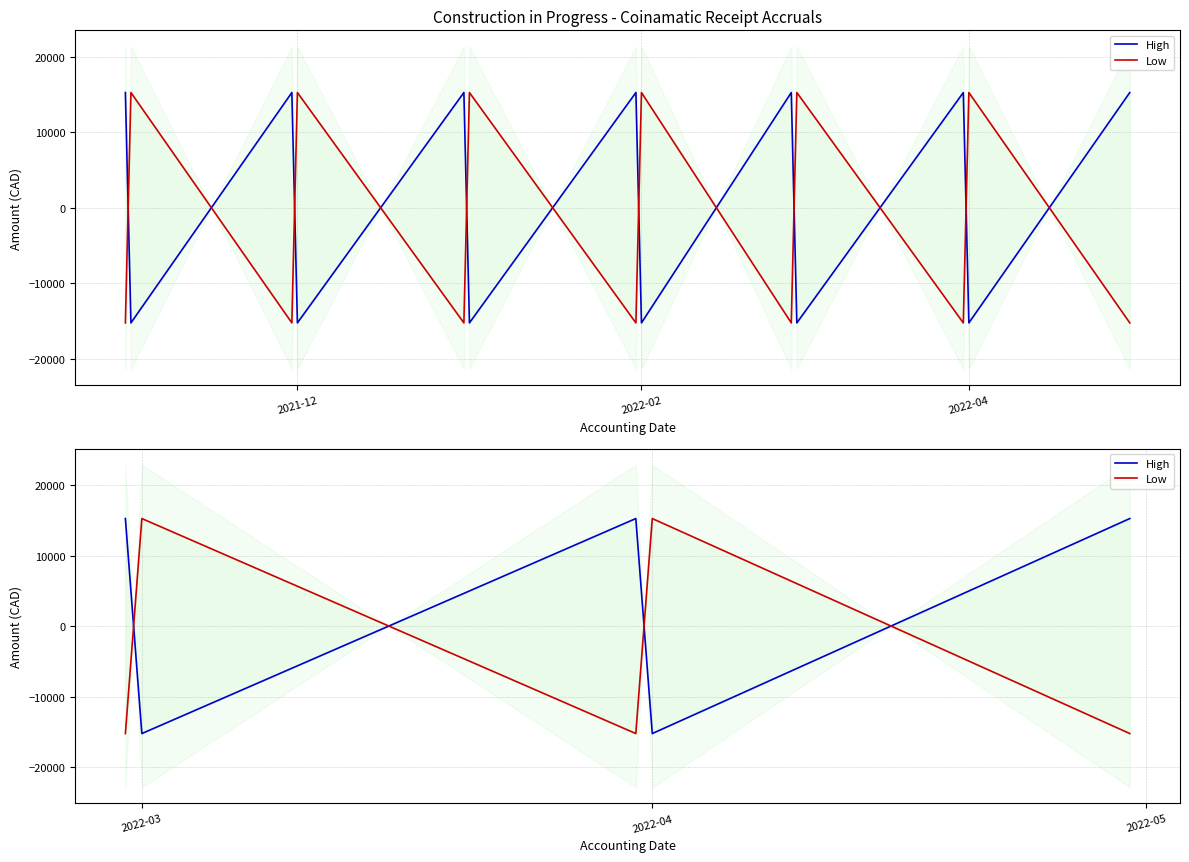

Rank the series by their maximum value, from highest to lowest.

High, Low